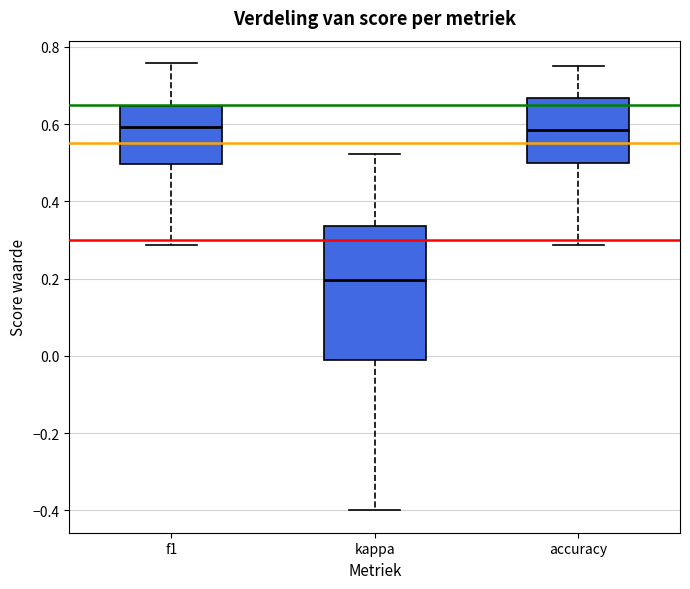

Which box's median line is the lowest?

kappa